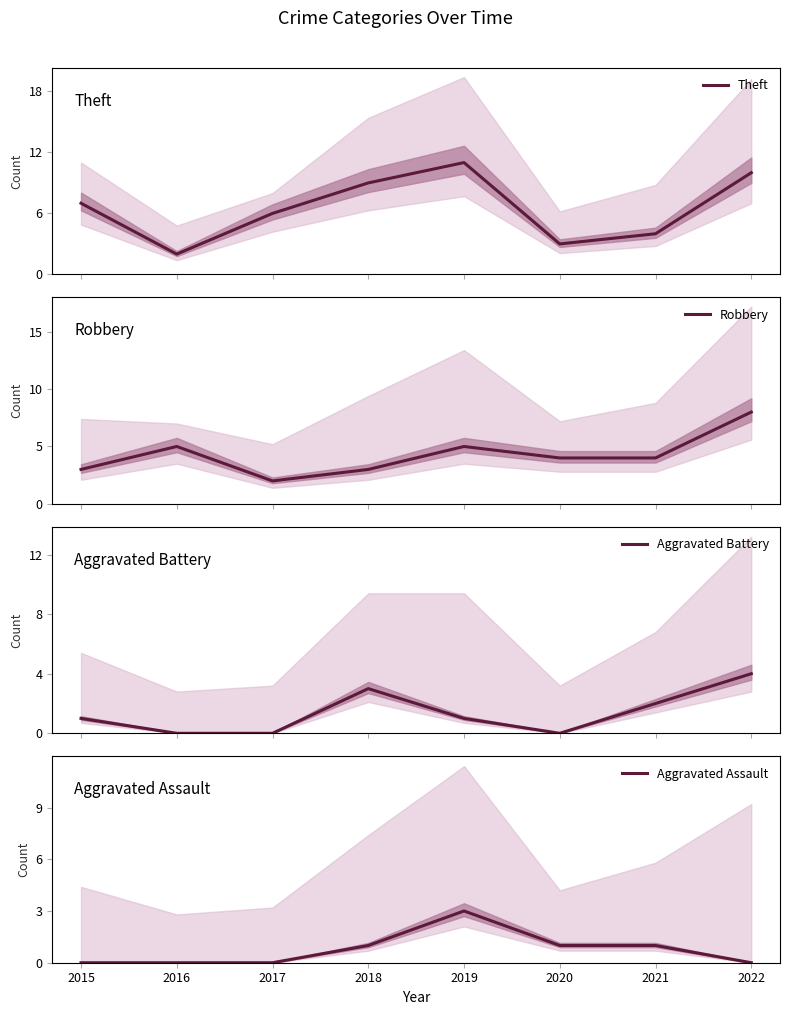

Is it true that Aggravated Assault equals 1 at 2022?

False